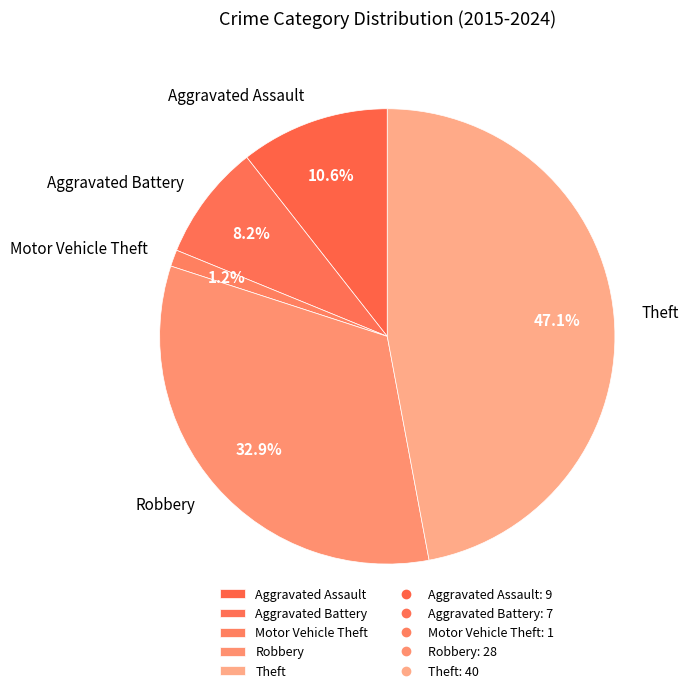

Which category has the smallest portion of the pie?

Motor Vehicle Theft